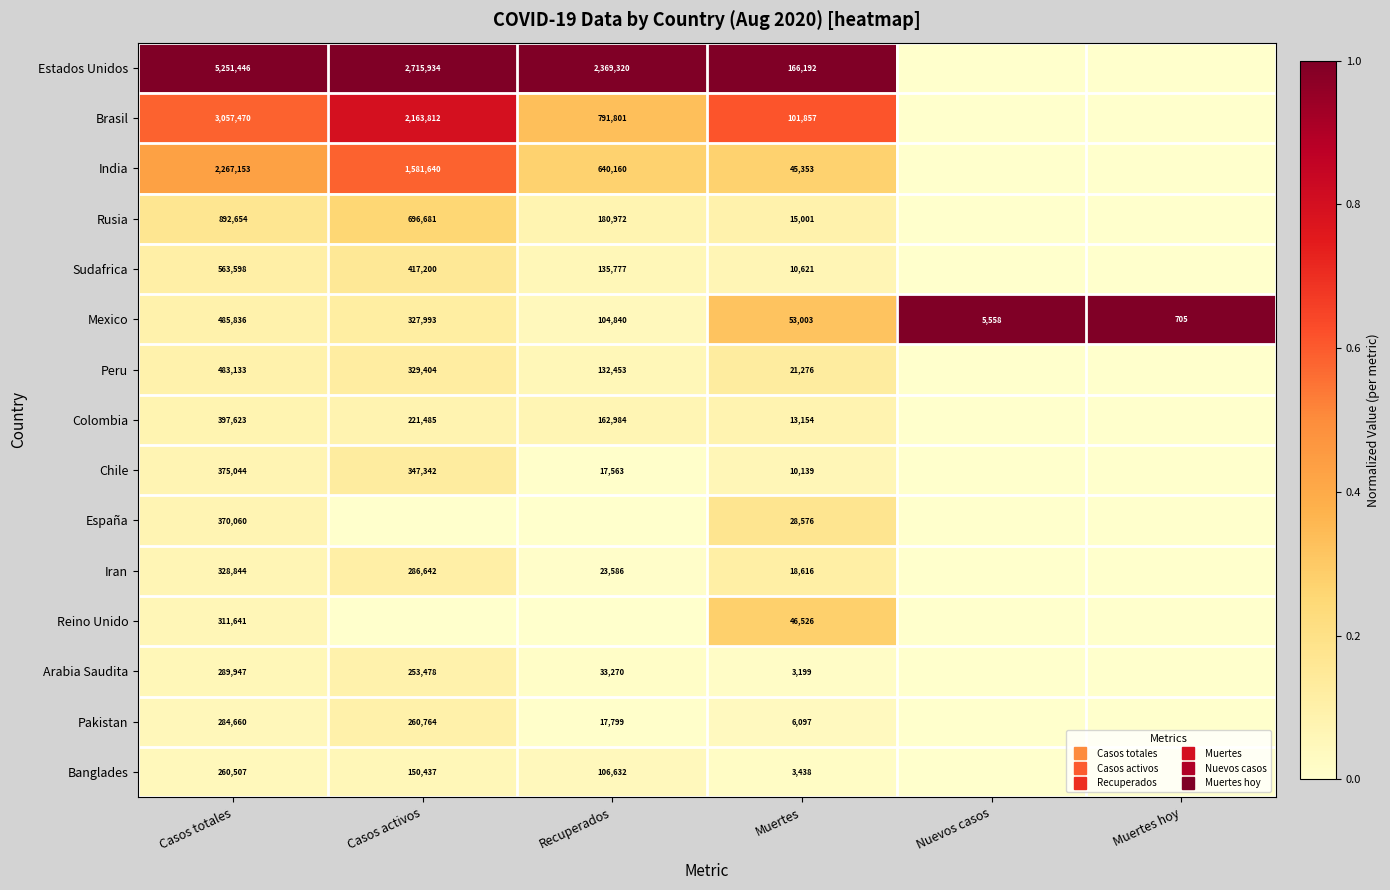

What is the difference between the highest and lowest values at Nuevos casos?

1.0